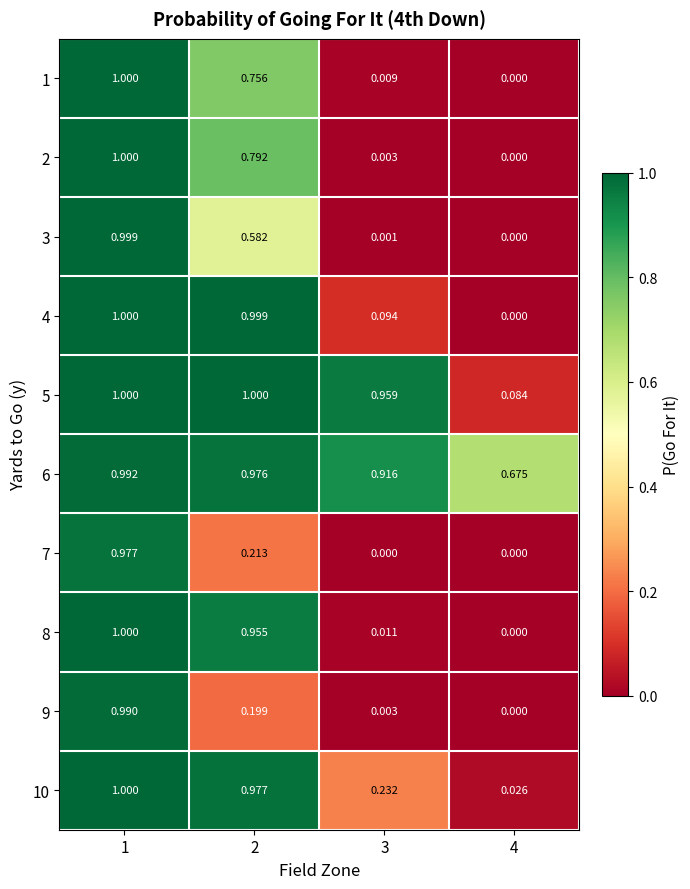

Is the value of 6 at 3 greater than the value of 4 at 3?

Yes